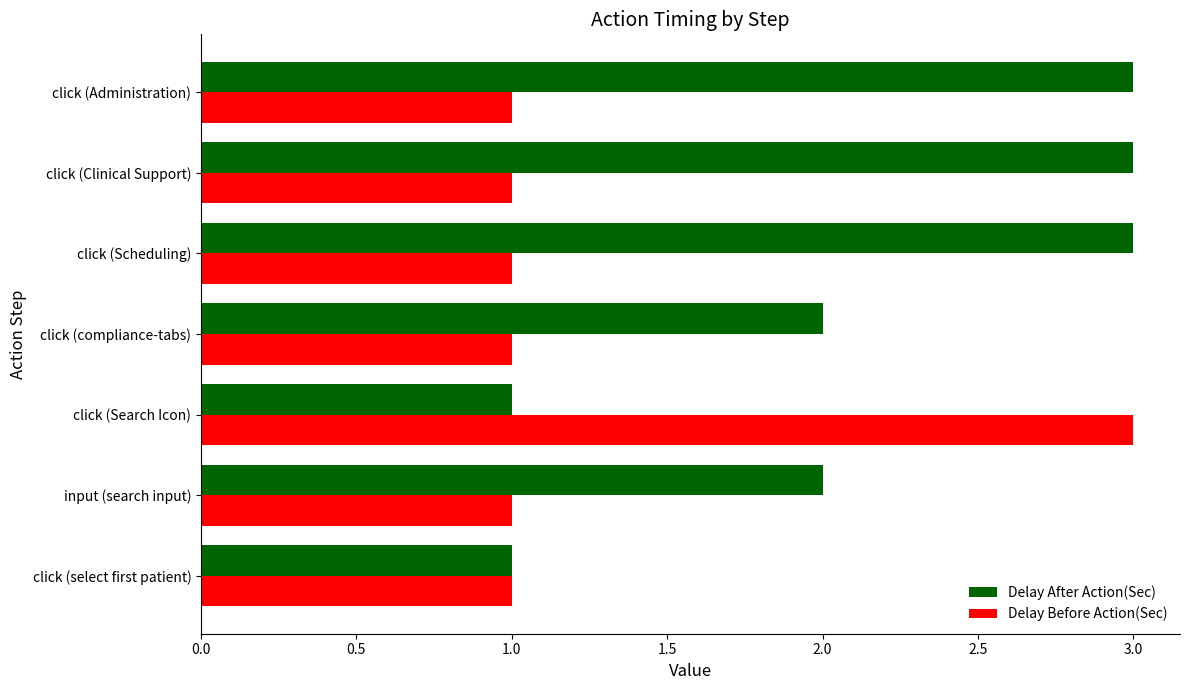

Count the number of categories in the chart.

7